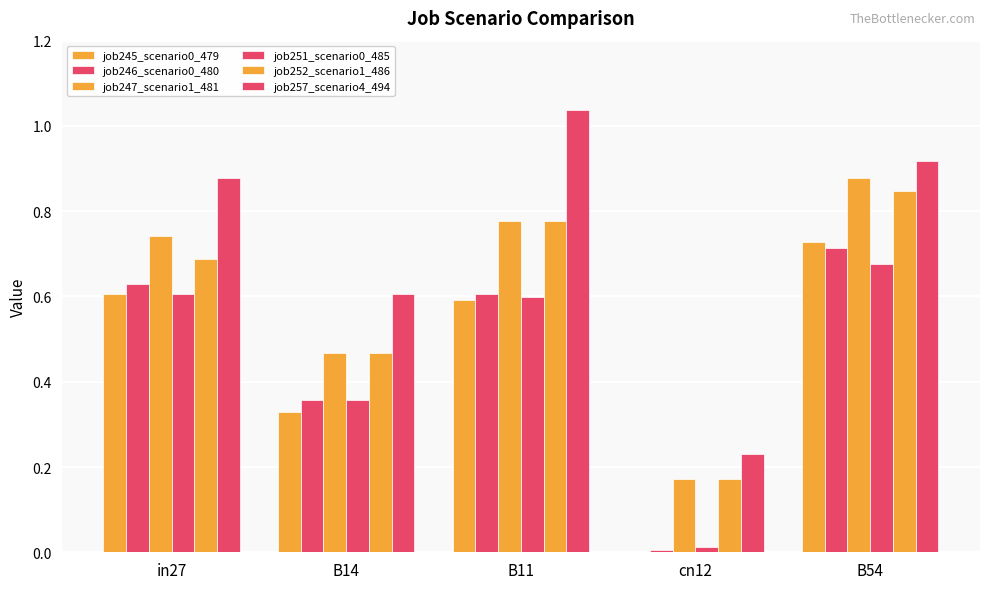

Between B14 and cn12, which series saw the biggest shift?

job257_scenario4_494